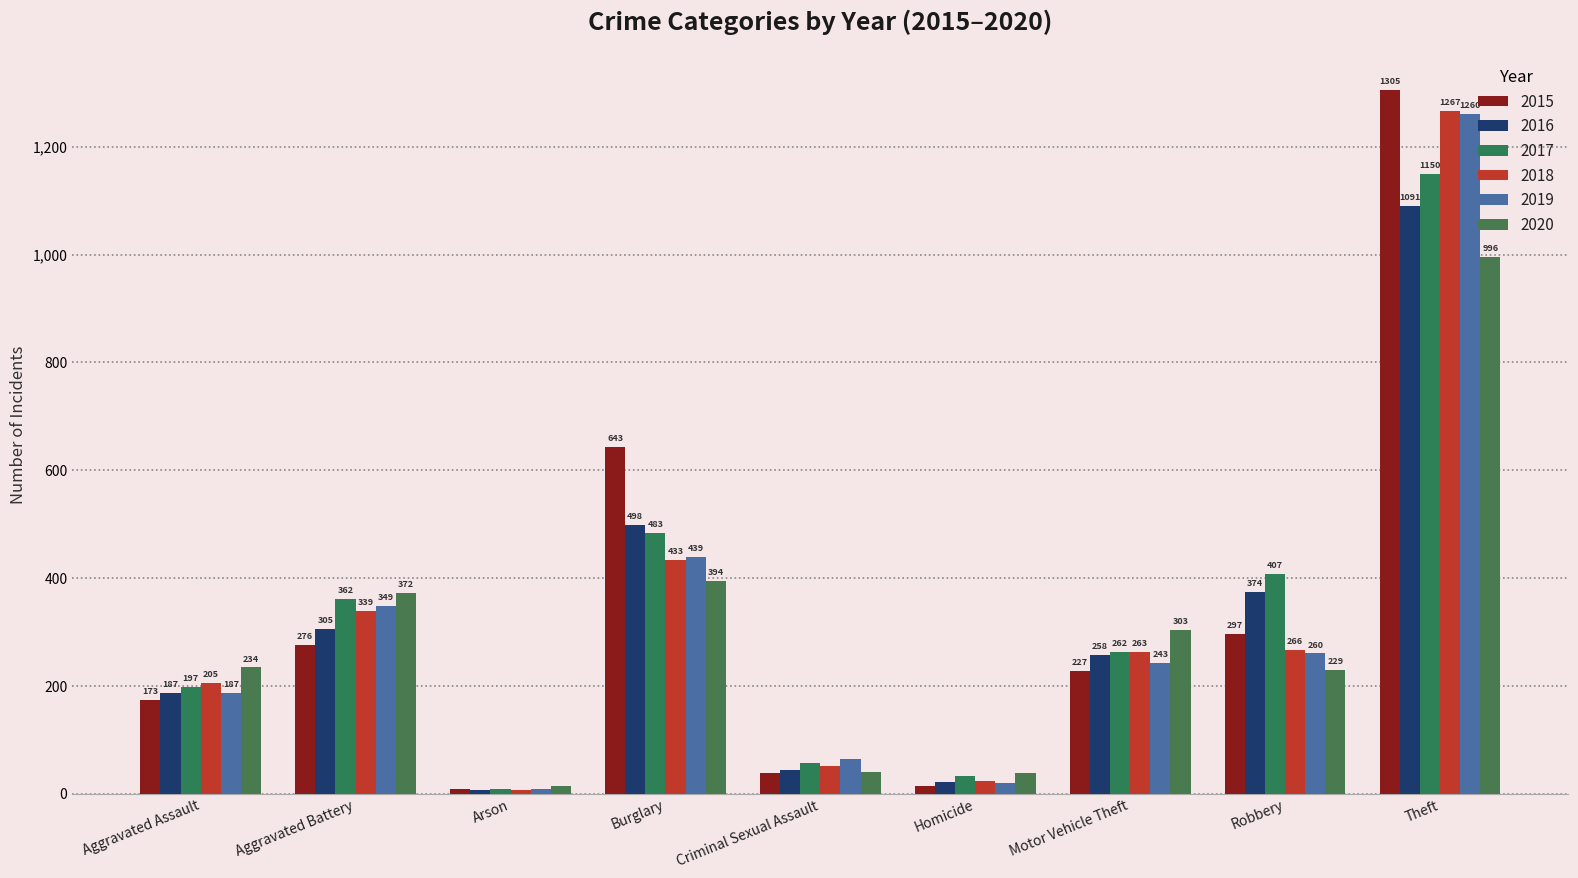

Which category has the highest value in the 2018 series?

Theft